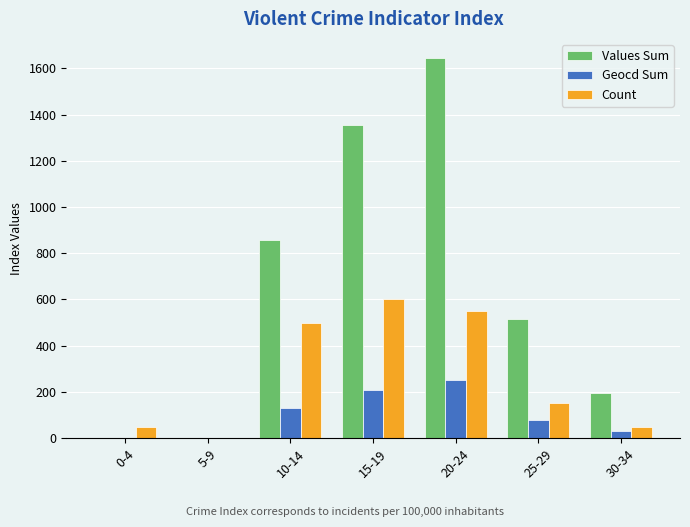

What value does the Geocd Sum series have at 15-19, to the nearest 50?

200